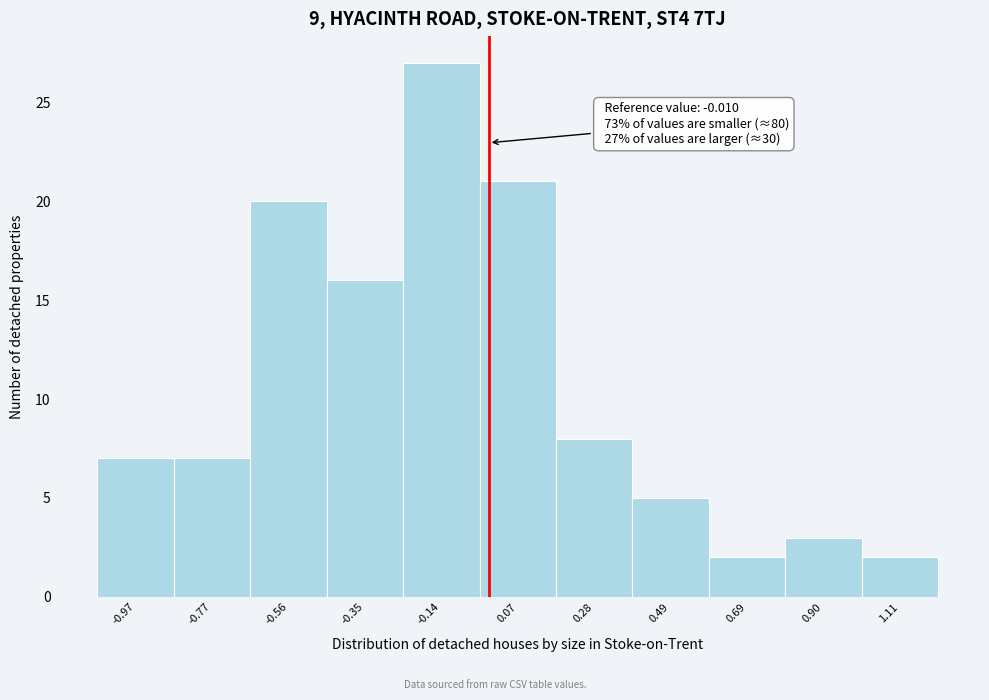

Which range on the x-axis has the tallest bar?

-0.25 to -0.05